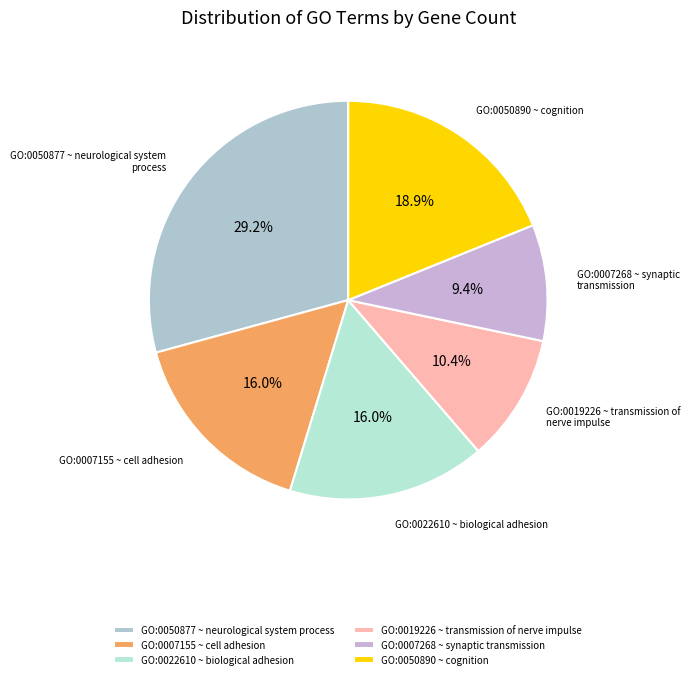

Is it true that GO:0007268 ~ synaptic transmission is 3% of the pie?

False